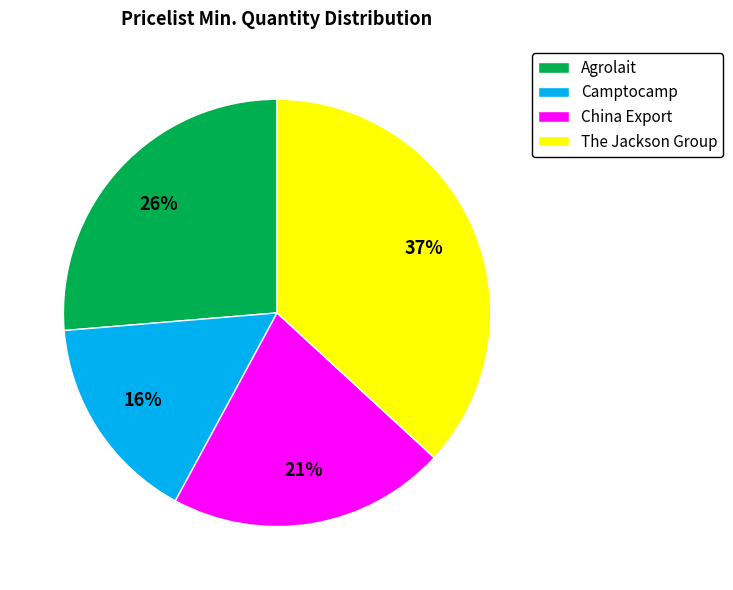

What percentage is the Agrolait slice, to the nearest percent?

26%